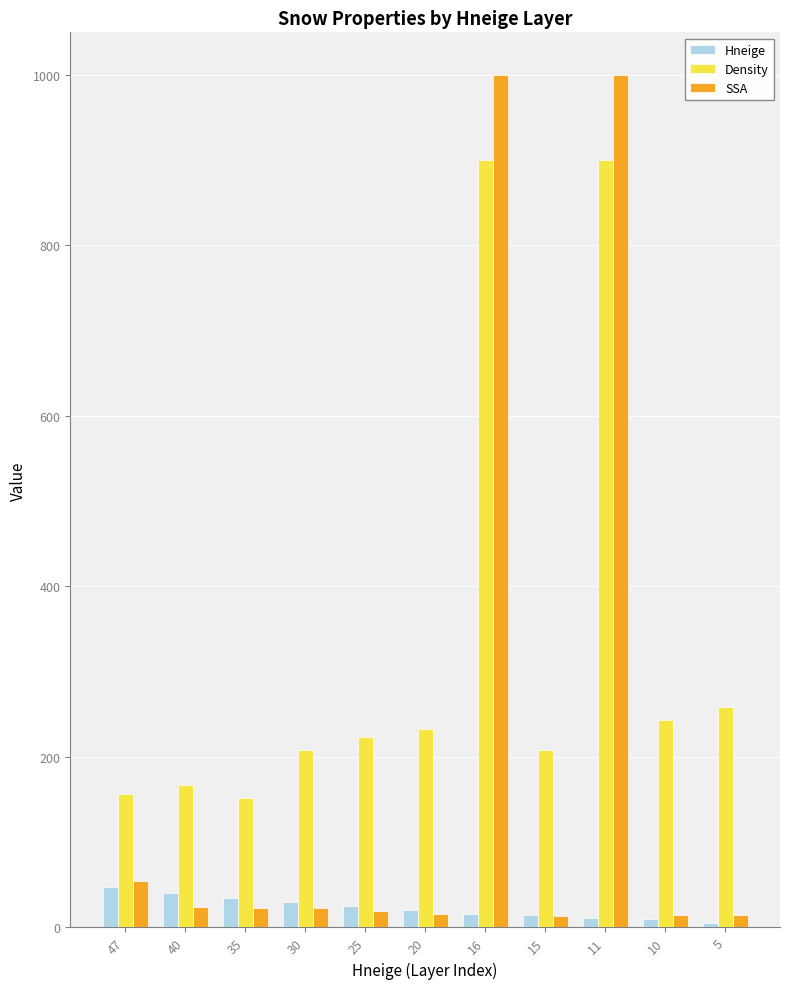

Count the number of data series in this chart.

3